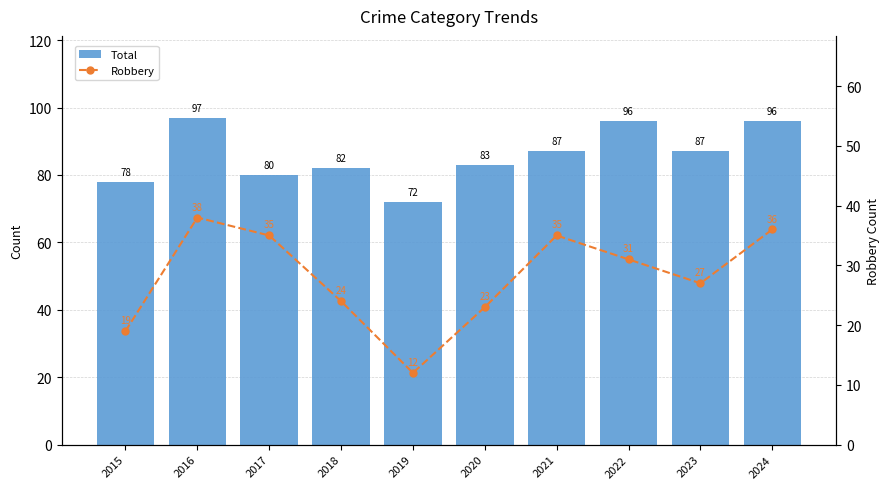

At which label does Total reach its peak?

2016